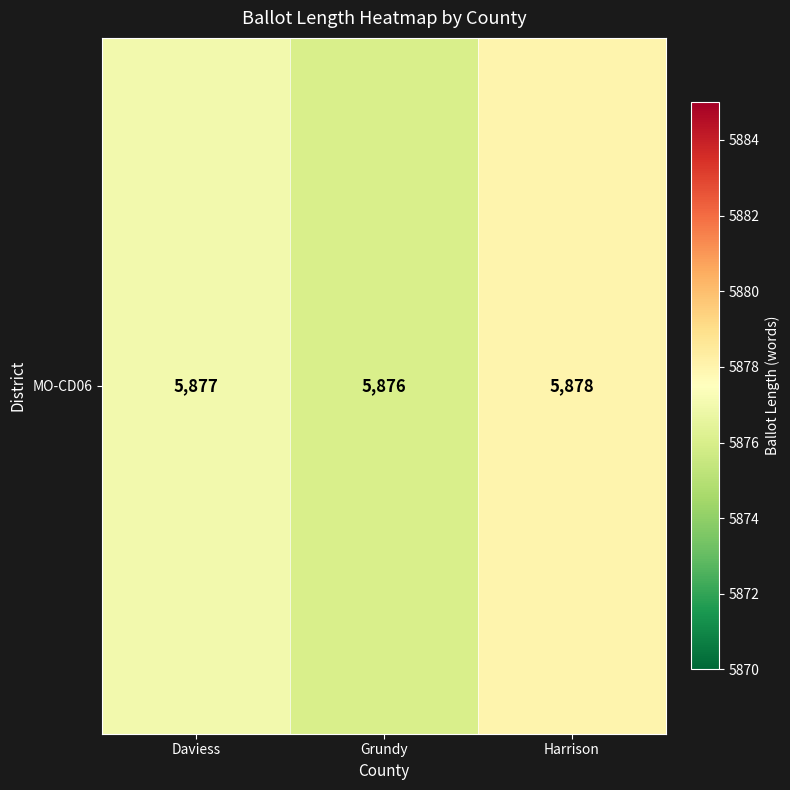

What is the sum of the values at Daviess and Grundy?

11753